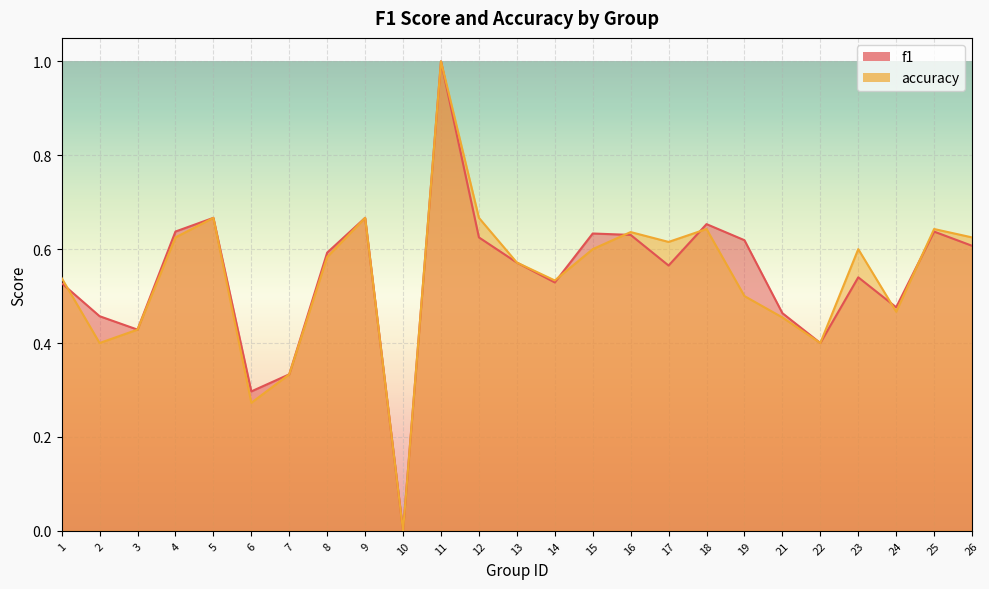

Count the f1 values in the range 0 to 1.

25